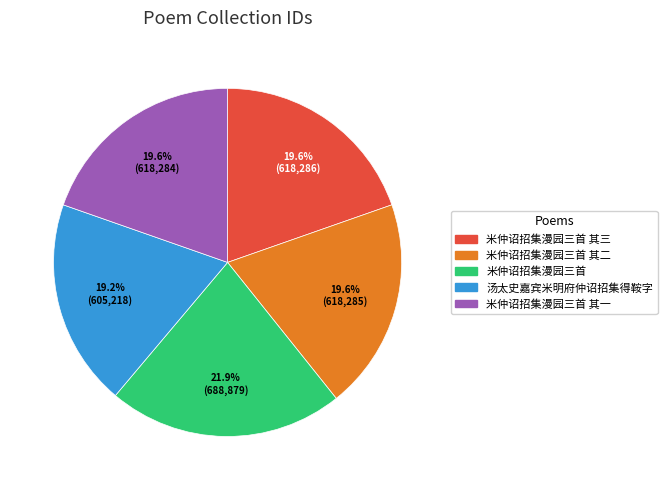

To the nearest percent, what is the difference between the largest and smallest slice percentages?

3%